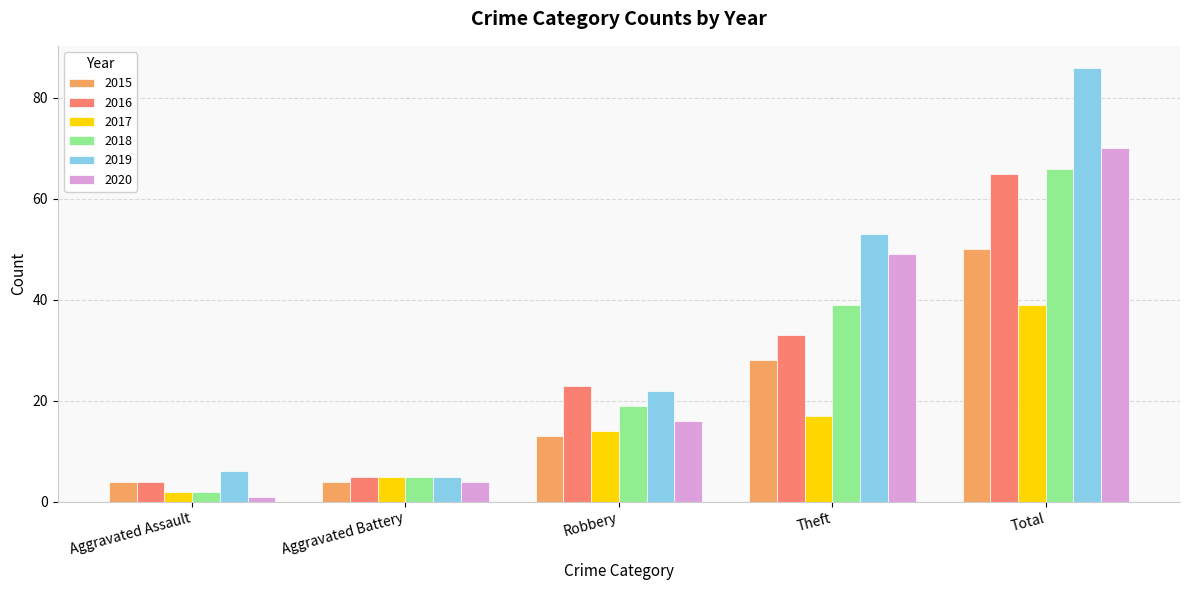

How many values in the 2017 series are below 14?

2